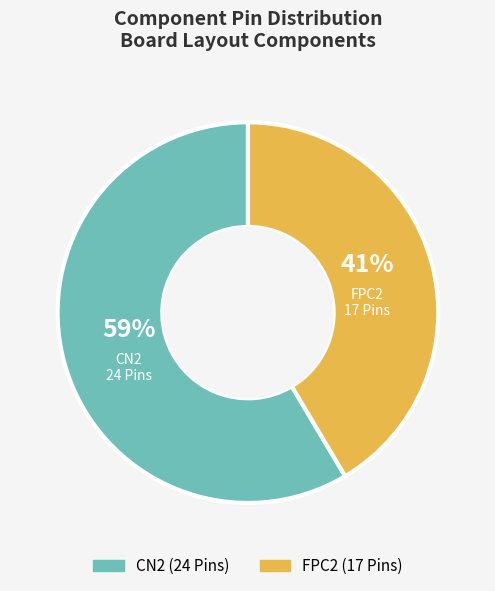

Rank the categories by value from lowest to highest.

FPC2, CN2